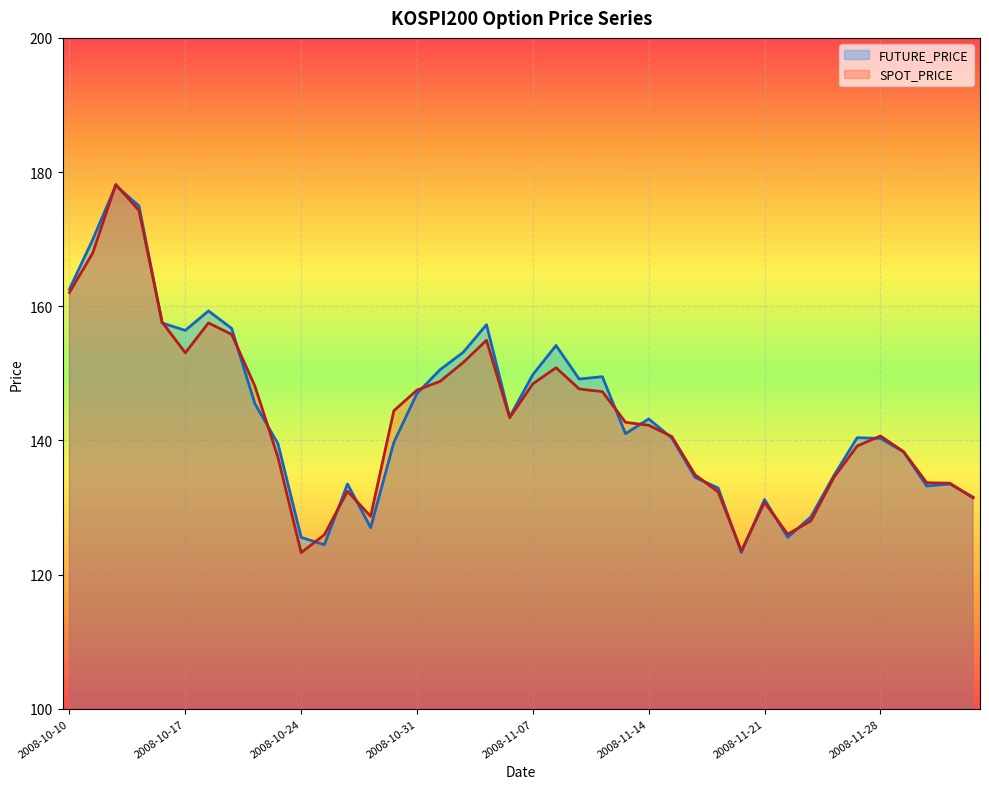

Which label corresponds to the largest value in the chart?

2008-10-14